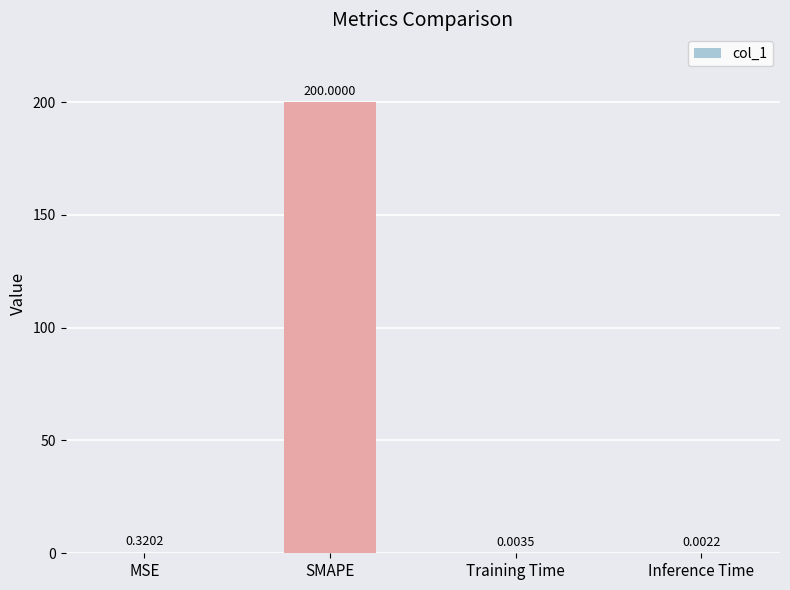

What is the change in value from MSE to Training Time?

-0.3